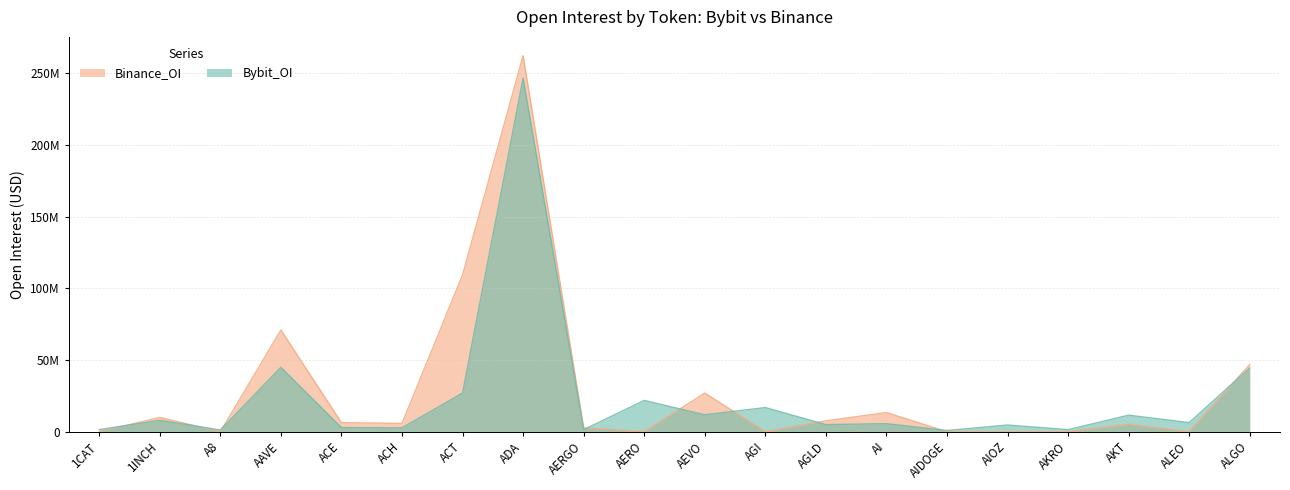

Rank the series by their maximum value, from highest to lowest.

Binance_OI, Bybit_OI